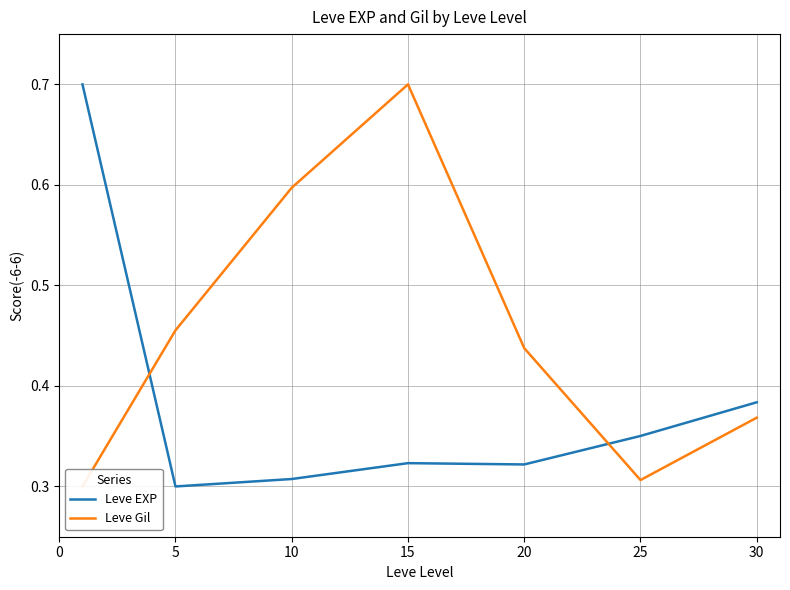

How many lines are shown in the chart?

2